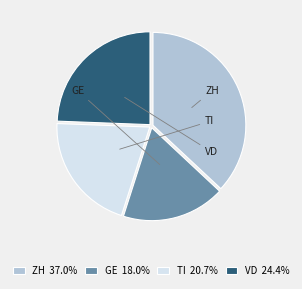

To the nearest percent, what is the difference between the ZH and VD slice percentages?

13%